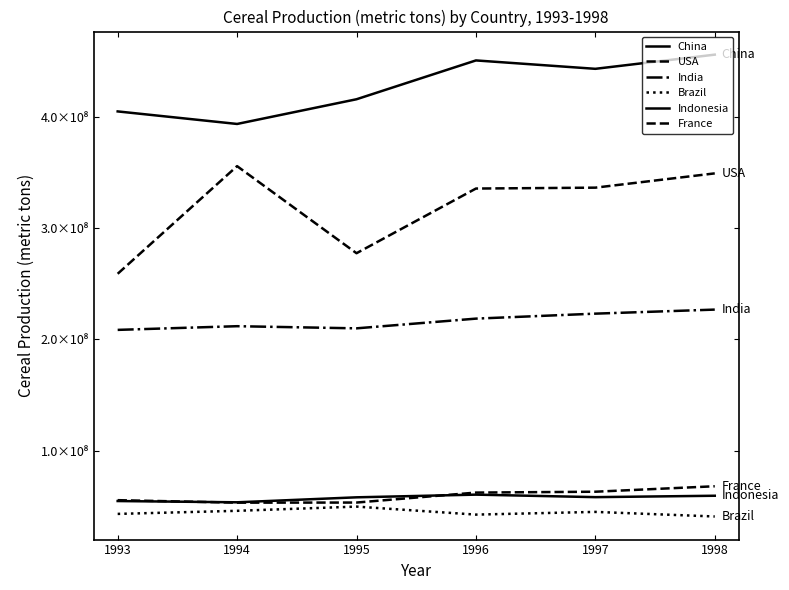

Where does the Brazil series first go above 44874820?

1994